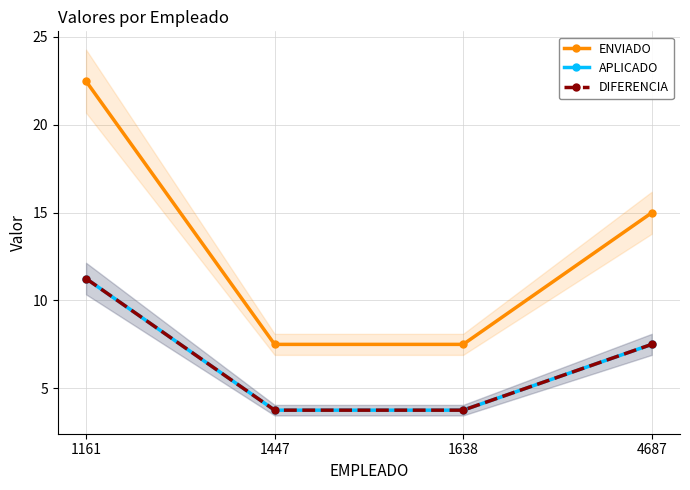

Which has a higher value, 1638 or 4687?

4687